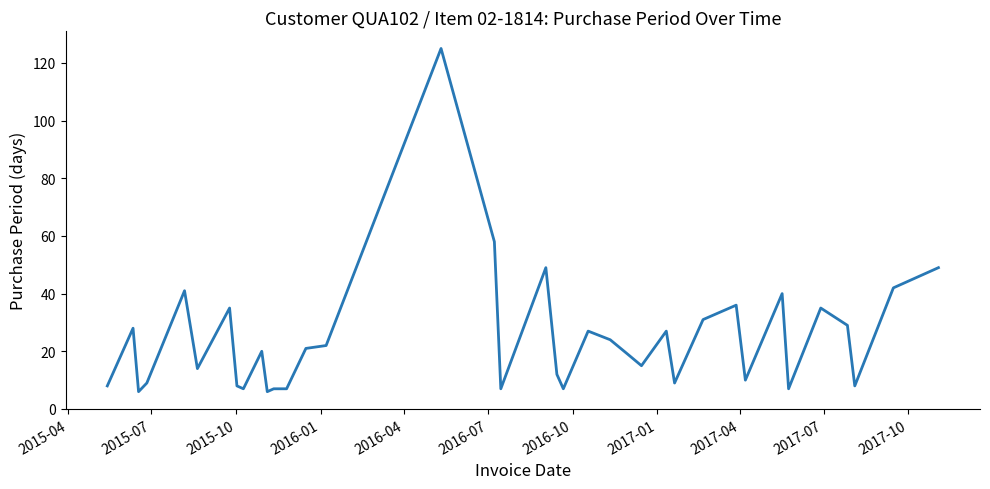

What is the minimum value shown in the chart?

6